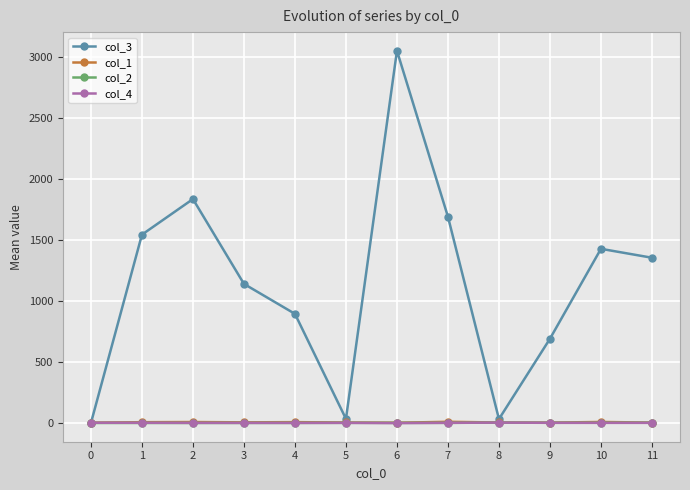

True or false: col_1 has more than 0 interior local peaks.

True